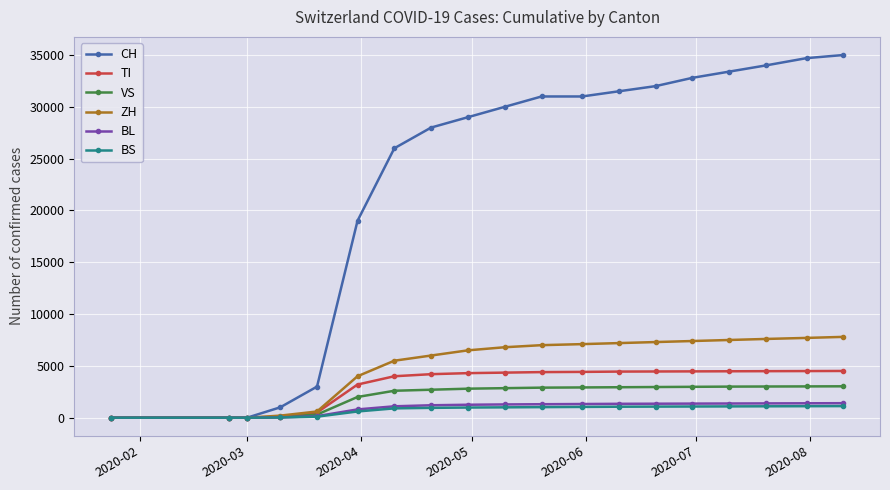

At how many categories does at least one series exceed 17547?

14